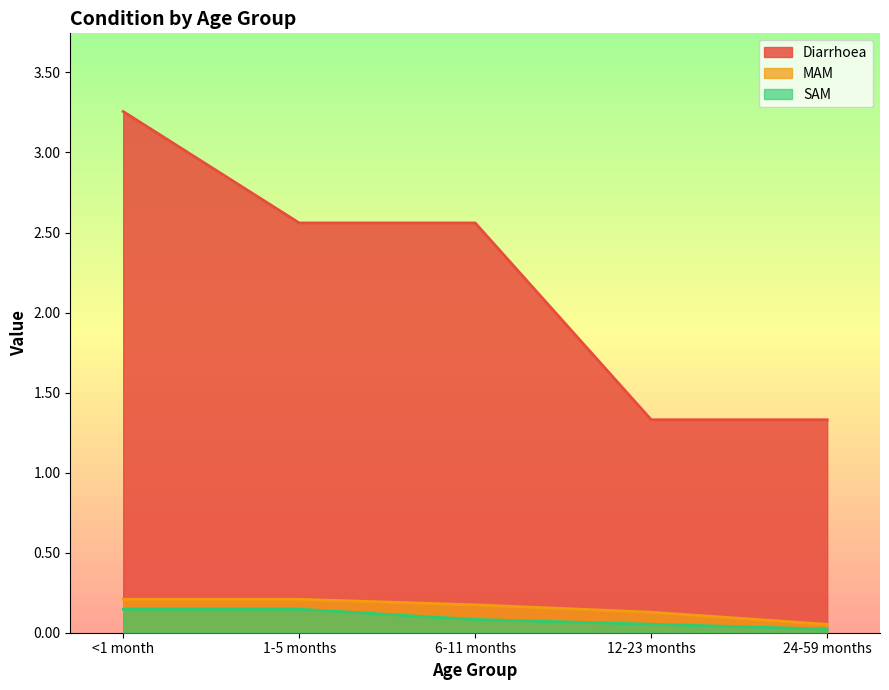

What is the label of the 4th point from the left?

12-23 months